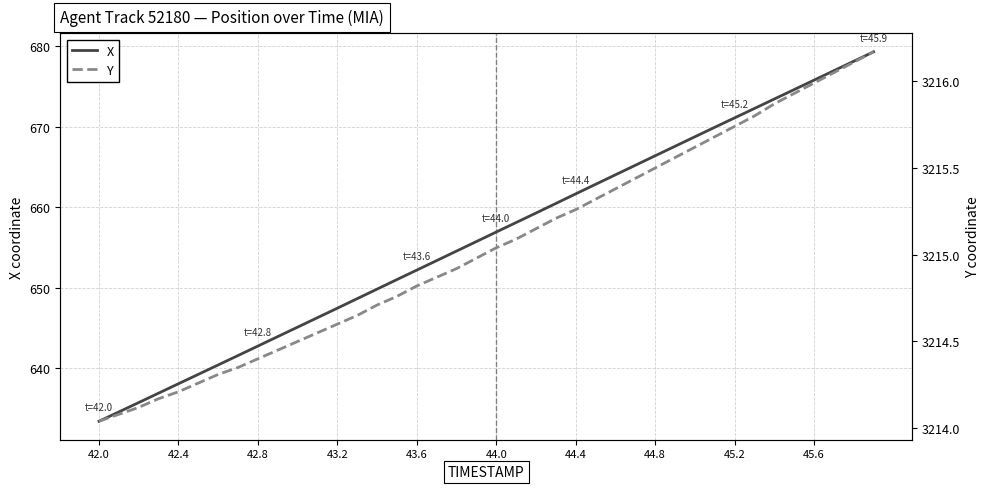

True or false: X has a value of 638.1 at 42.4.

True